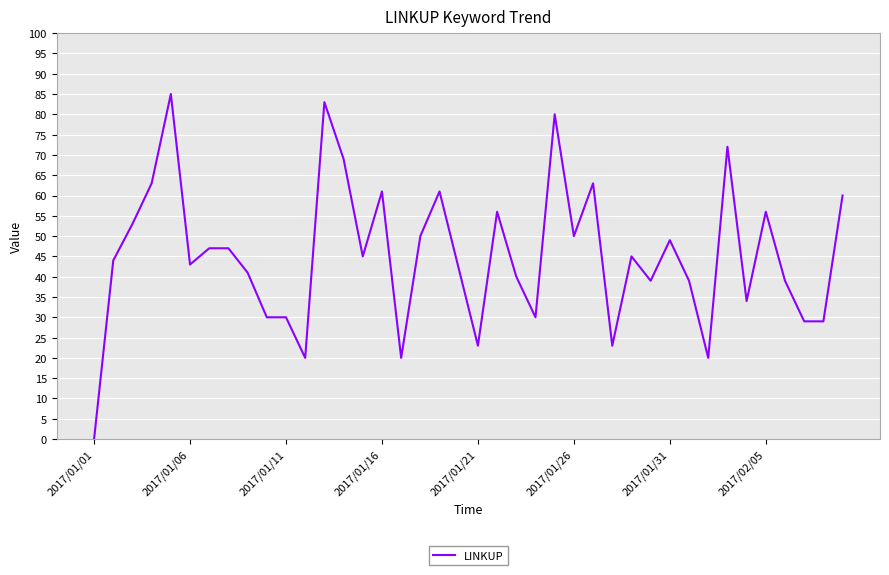

Does the chart have visible grid lines?

Yes